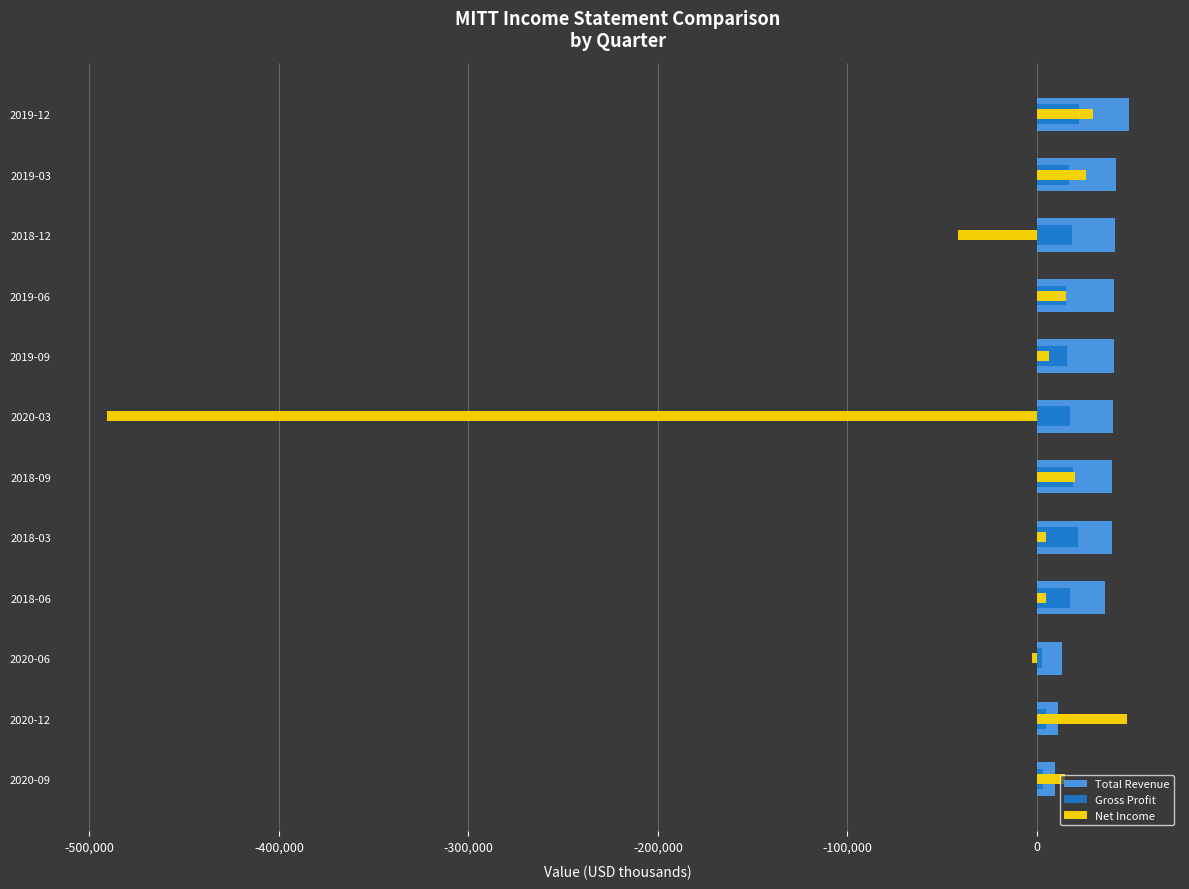

Are the bars horizontal?

Yes